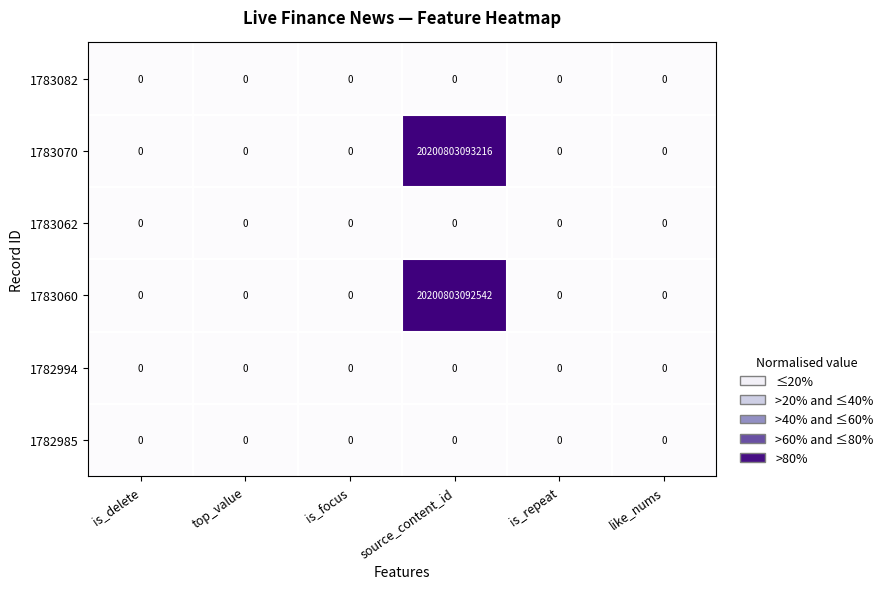

At which category is the sum across all series the highest?

source_content_id